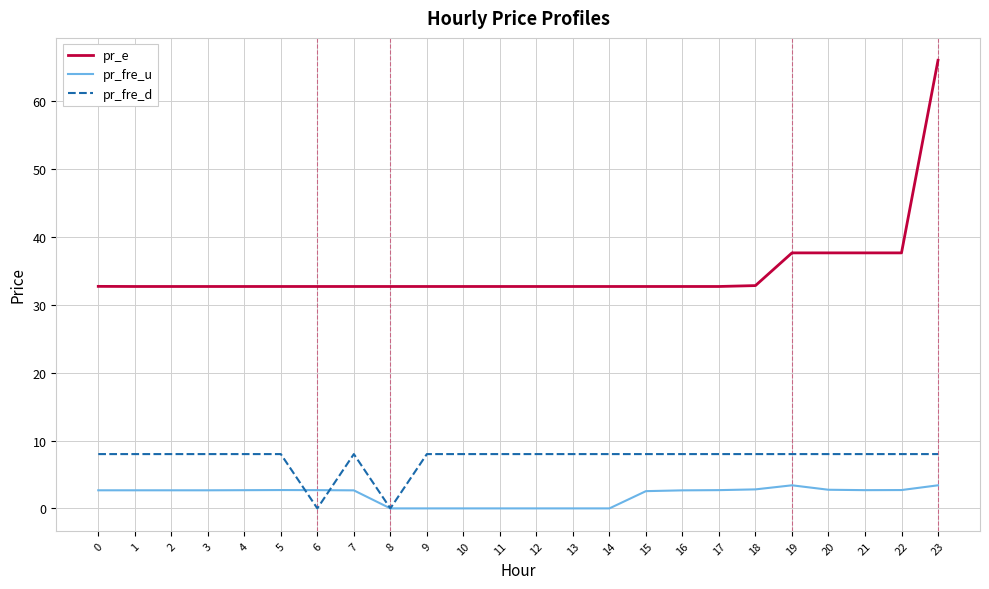

Which label corresponds to the largest value in the chart?

23